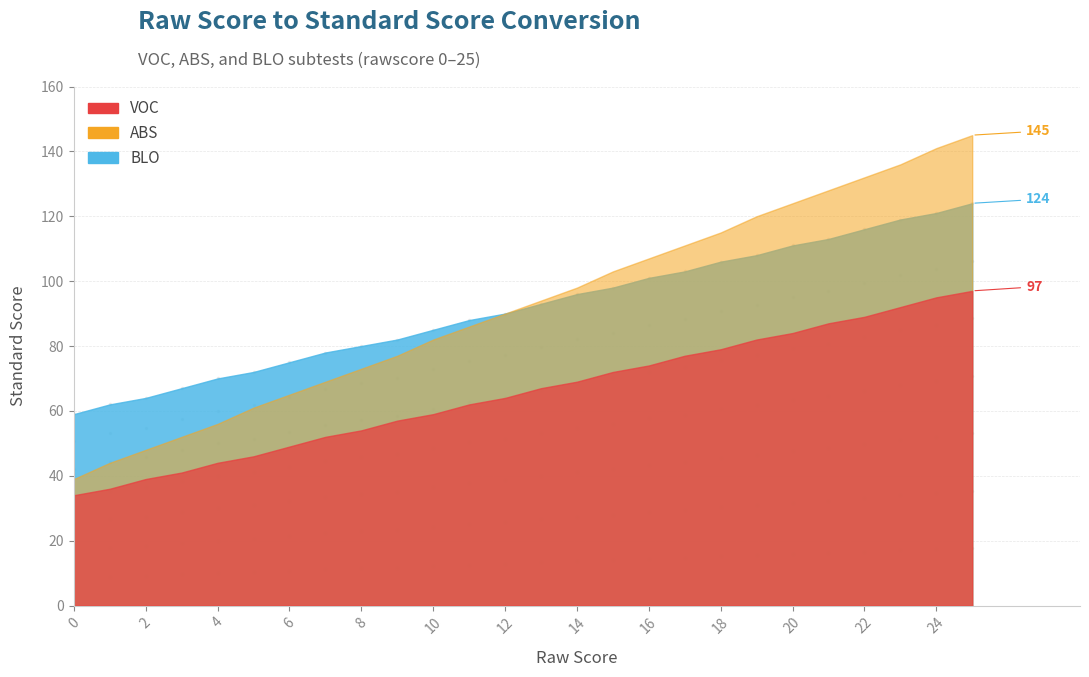

What is the maximum value shown in the chart?

145